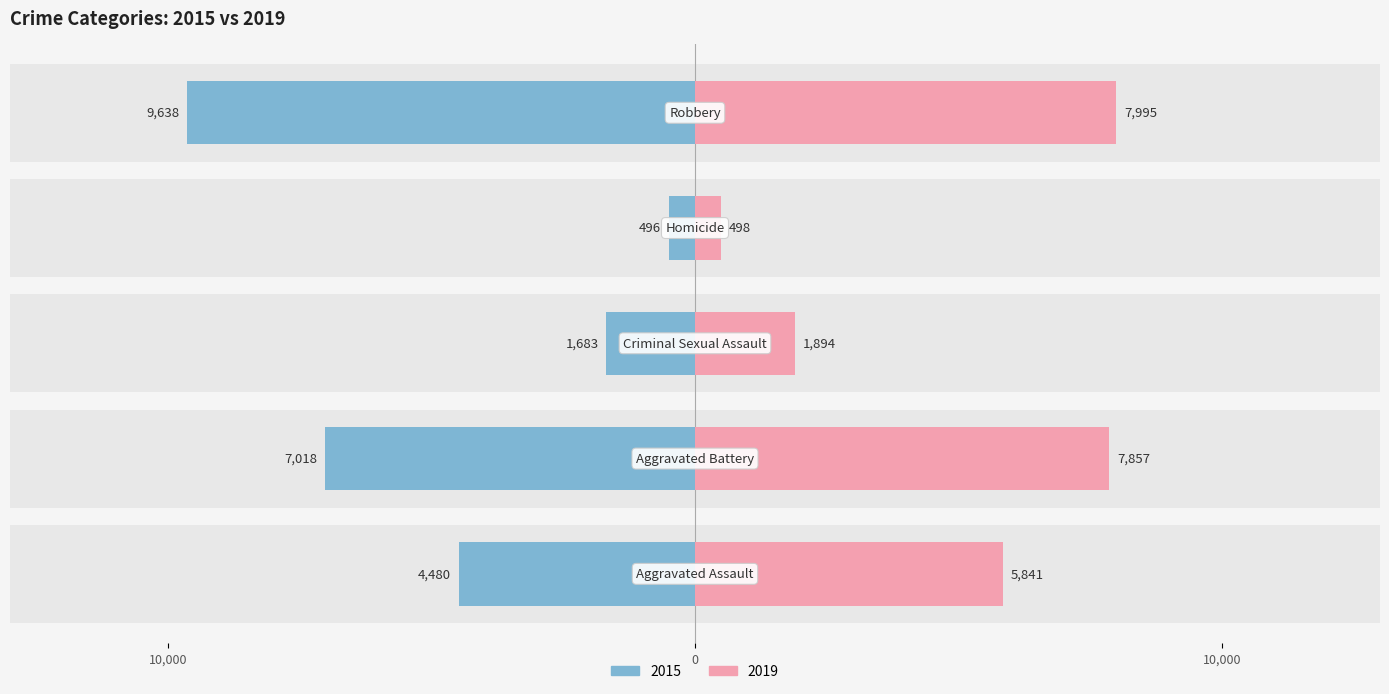

How many distinct data groups are displayed?

2